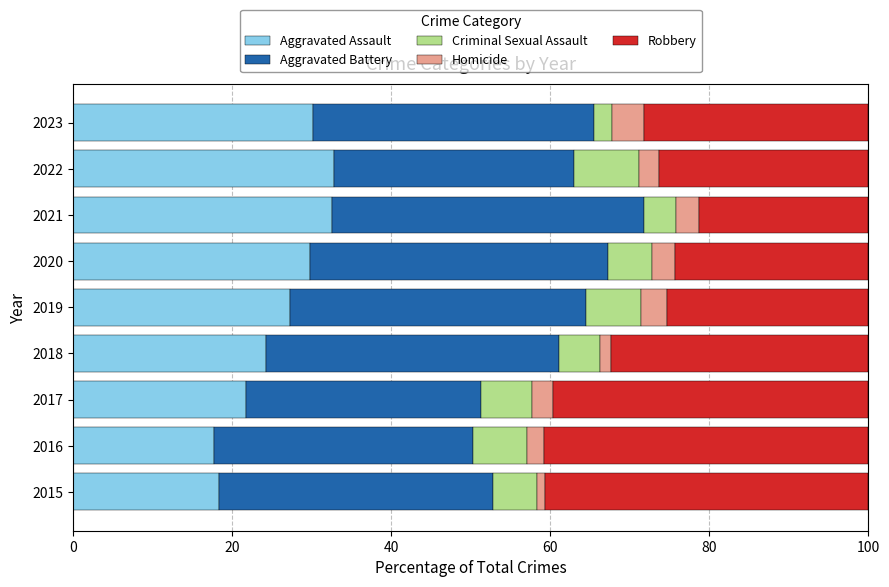

What is the total value across all series at 2020?

100.0